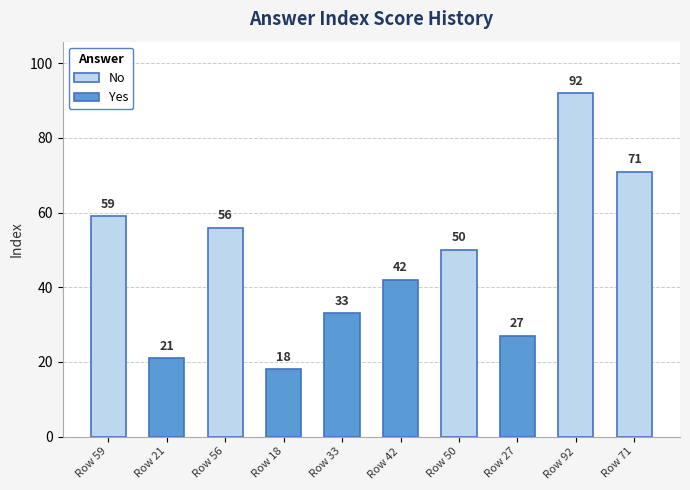

Where is the data nearest to the value 55?

Row 56